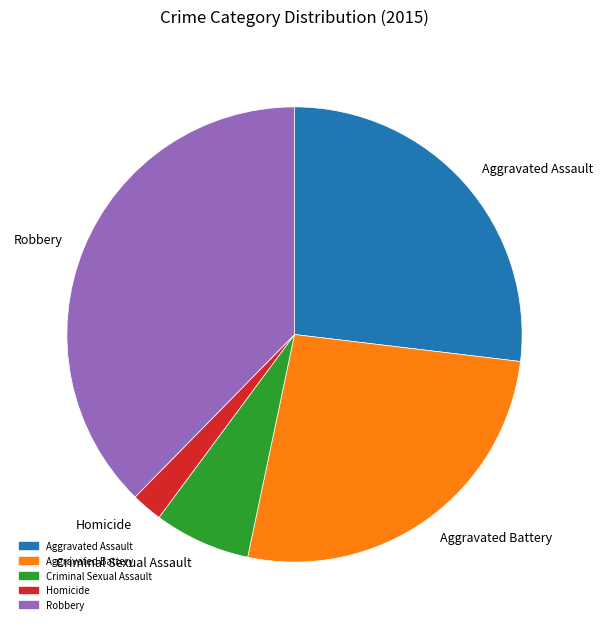

Which has a higher value, Criminal Sexual Assault or Aggravated Battery?

Aggravated Battery